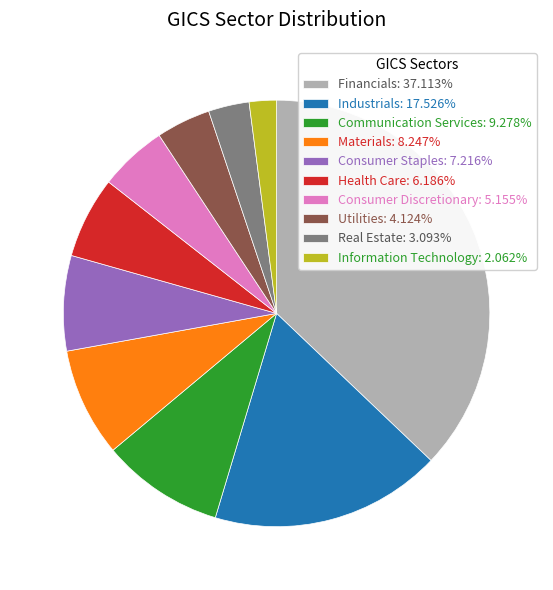

Count the number of slices in the pie.

10